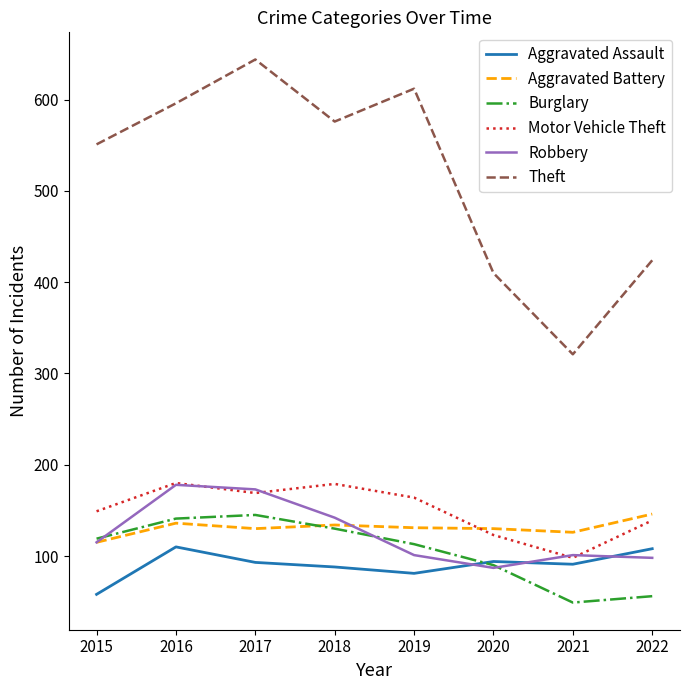

The value of Aggravated Battery at 2017 is 228. True or false?

False